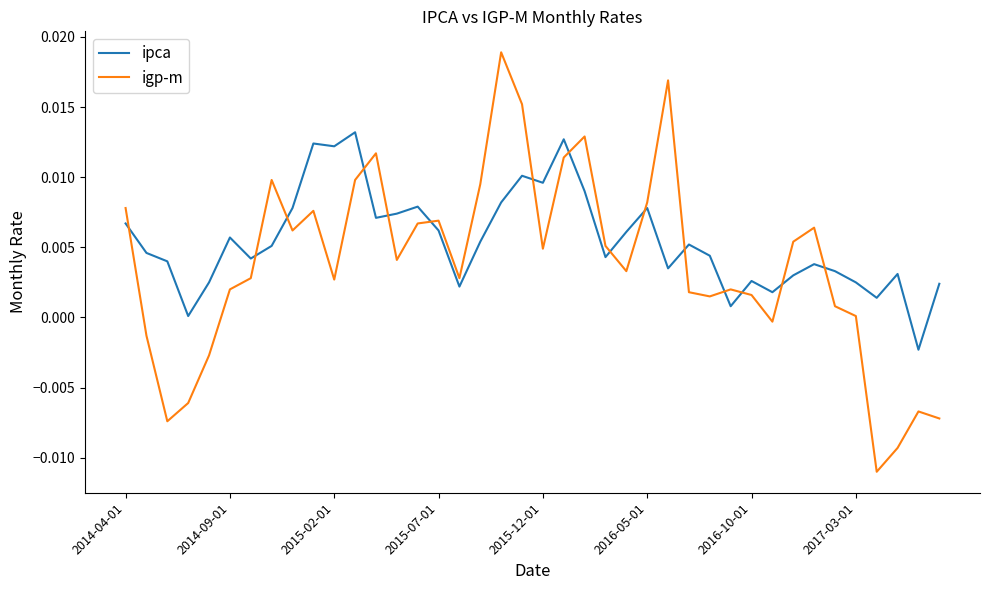

How many series are shown in this chart?

2